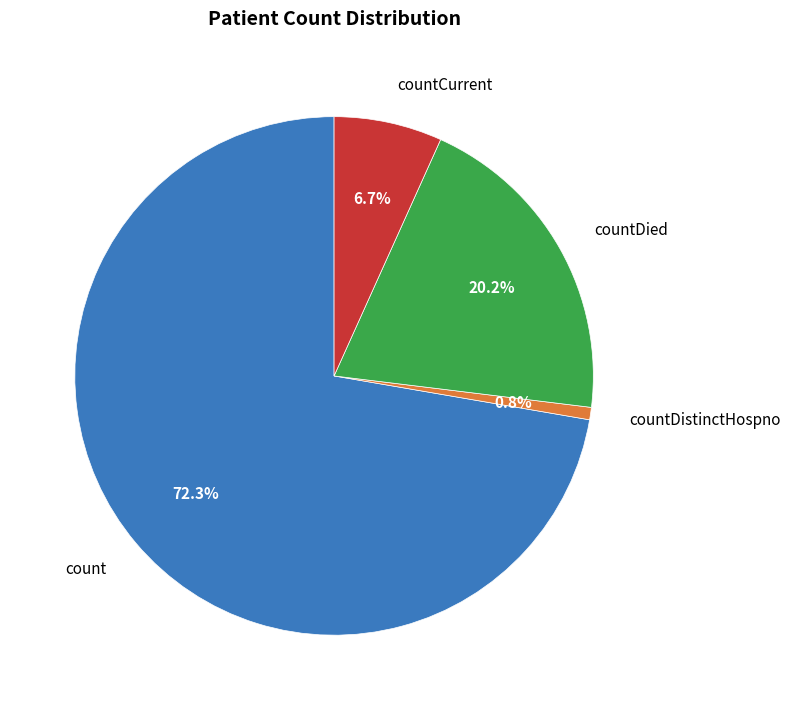

The count slice represents 81% of the pie. True or false?

False